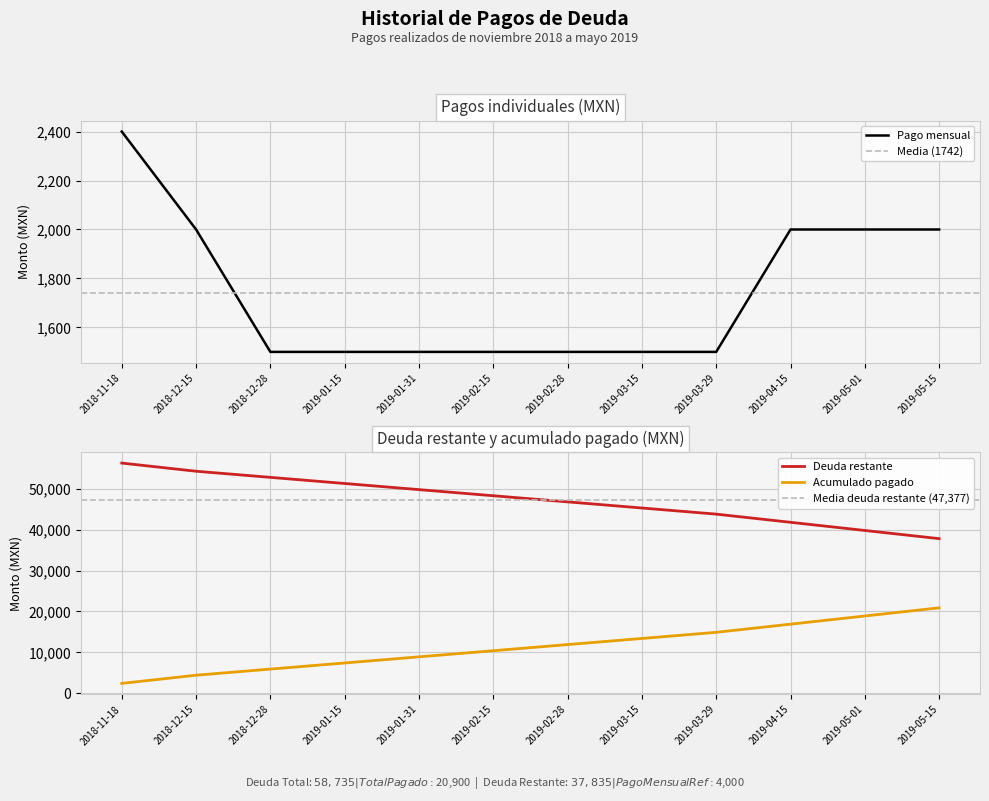

Is this an area chart (filled region under the line)?

No